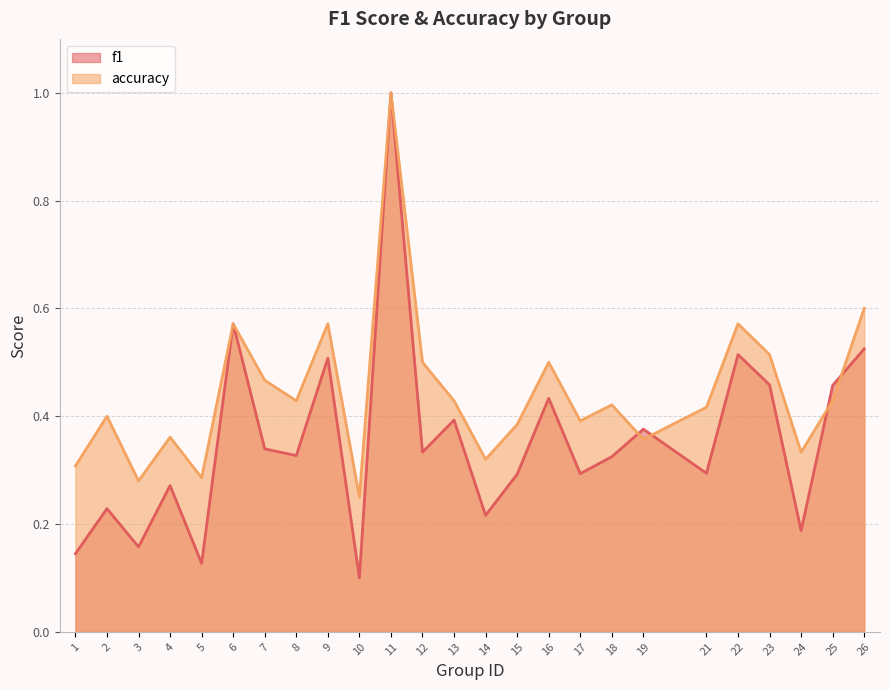

What is the total value across all series at 6?

1.1